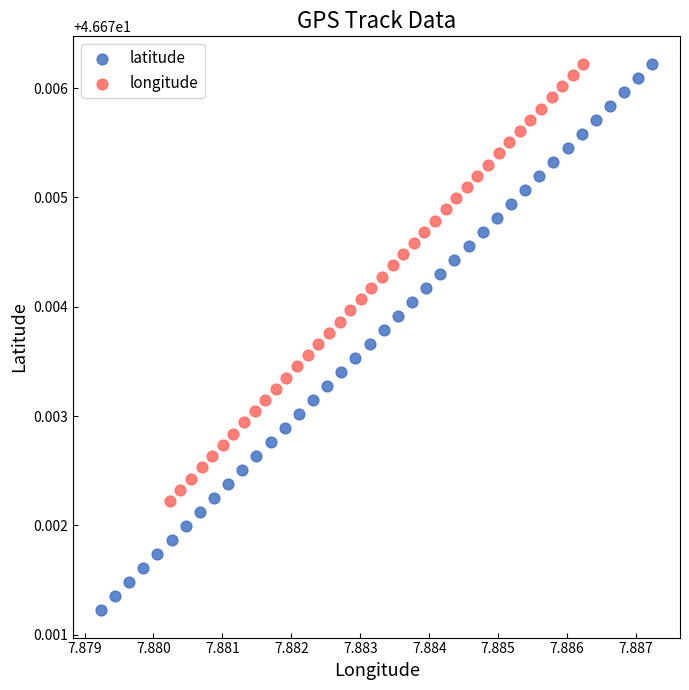

Which series has the widest spread of Y values?

latitude